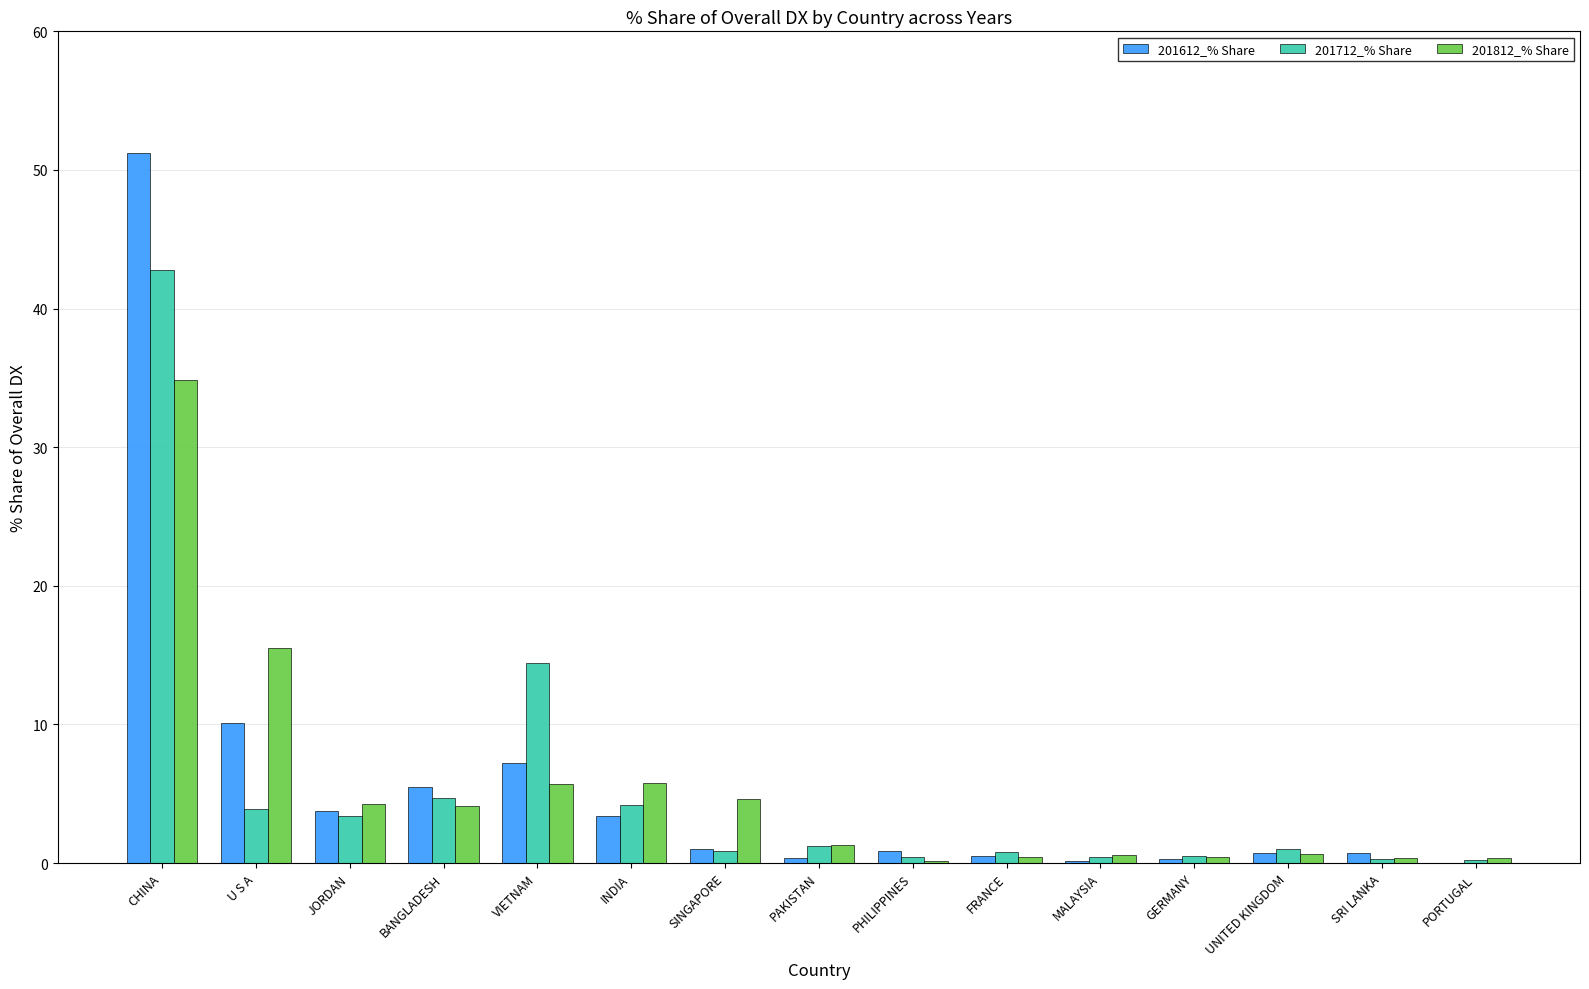

What is the approximate value of 201812_% Share at FRANCE?

0.5